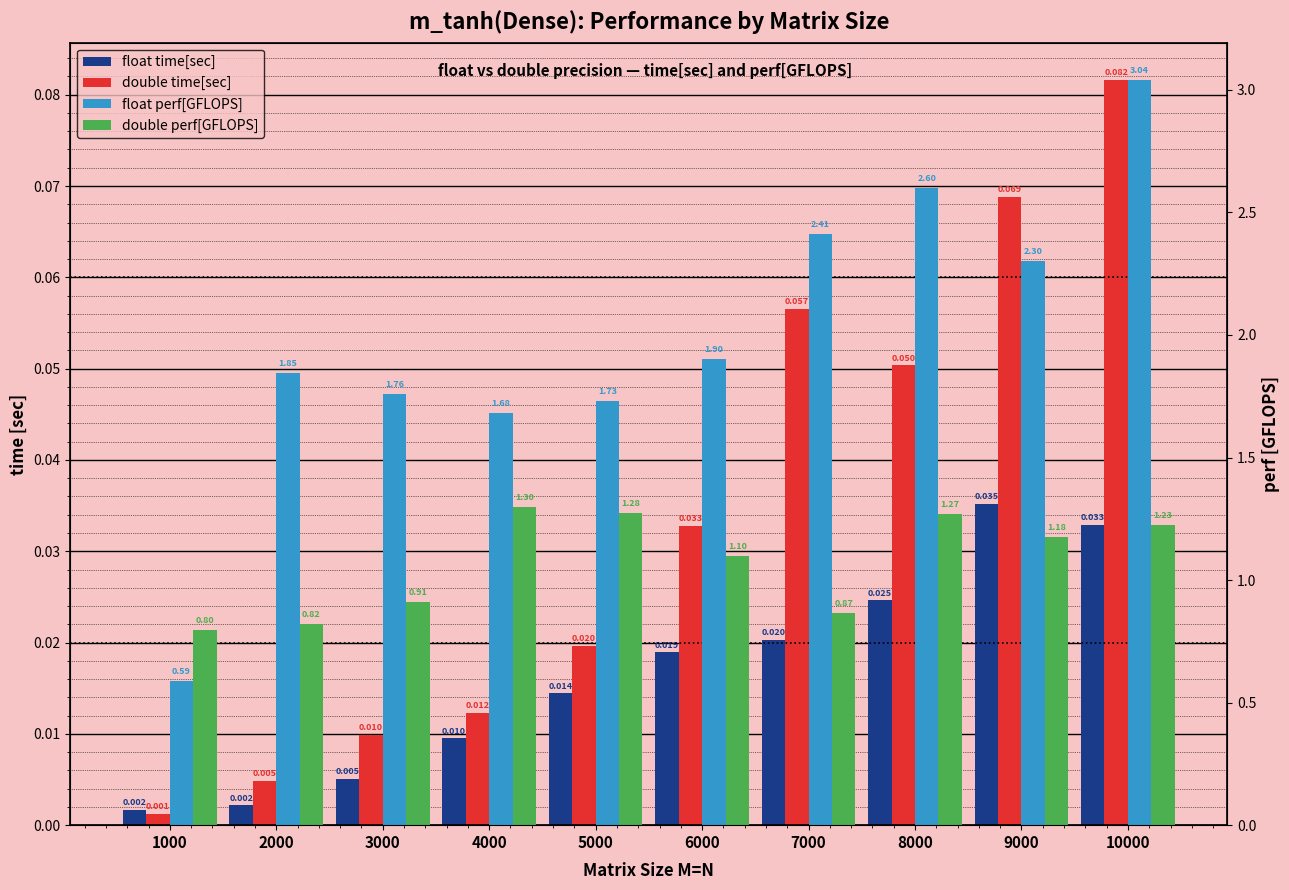

Which series has the largest total across all categories?

float perf[GFLOPS]